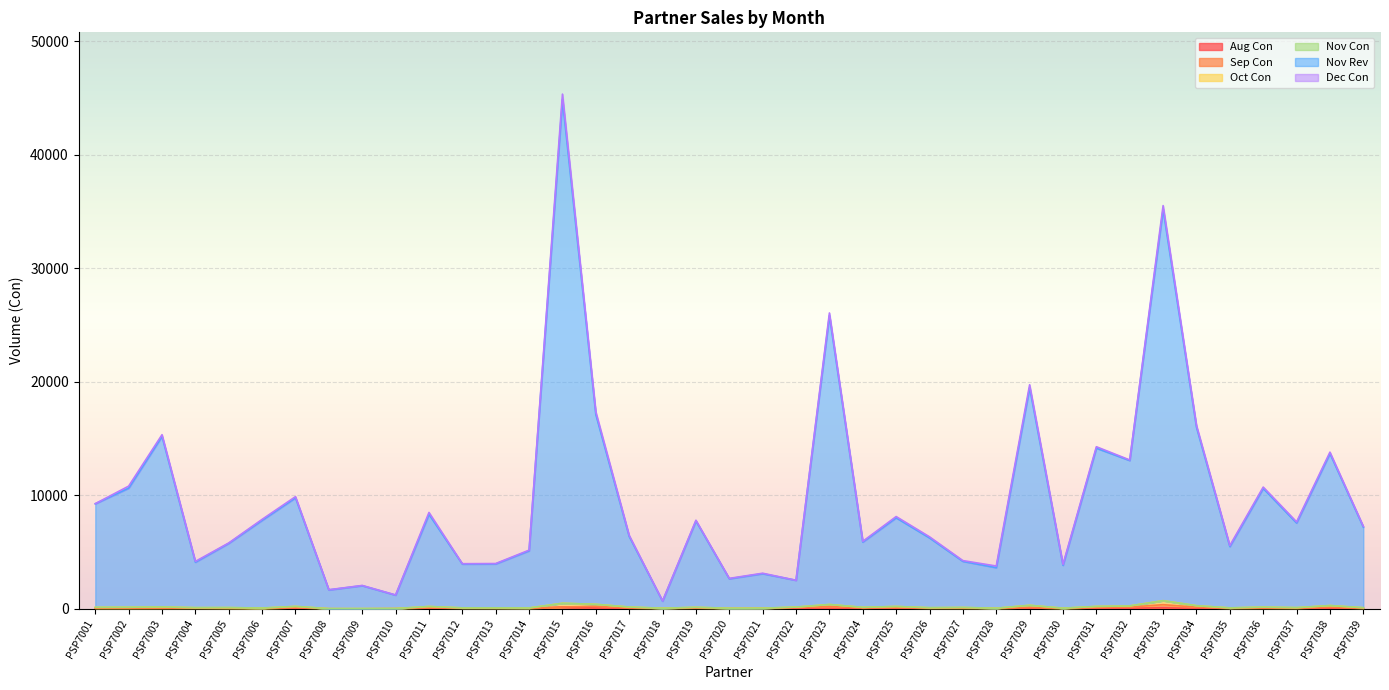

Which series has the largest total across all categories?

Nov Rev